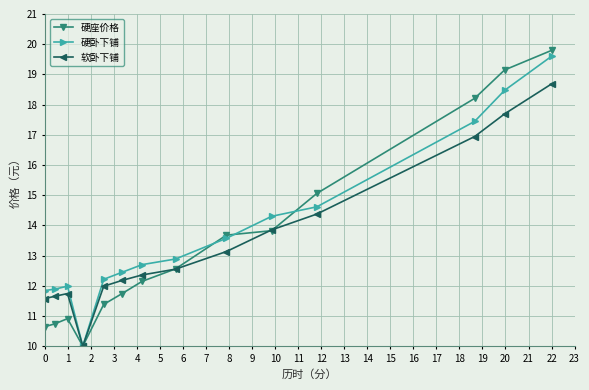

What is the minimum value for 硬卧下铺?

10.0